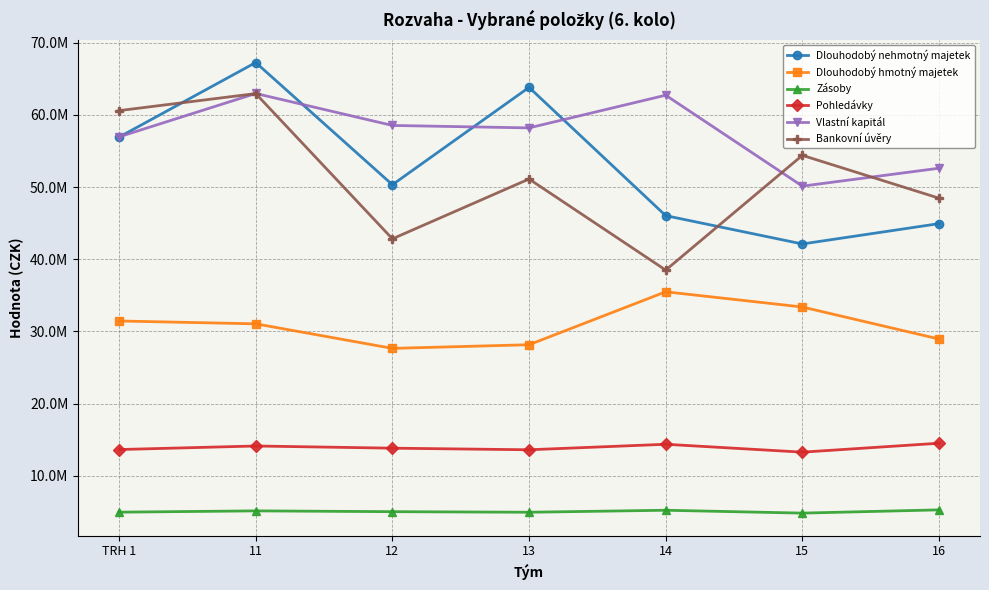

True or false: Zásoby and Dlouhodobý nehmotný majetek cross at least once.

False